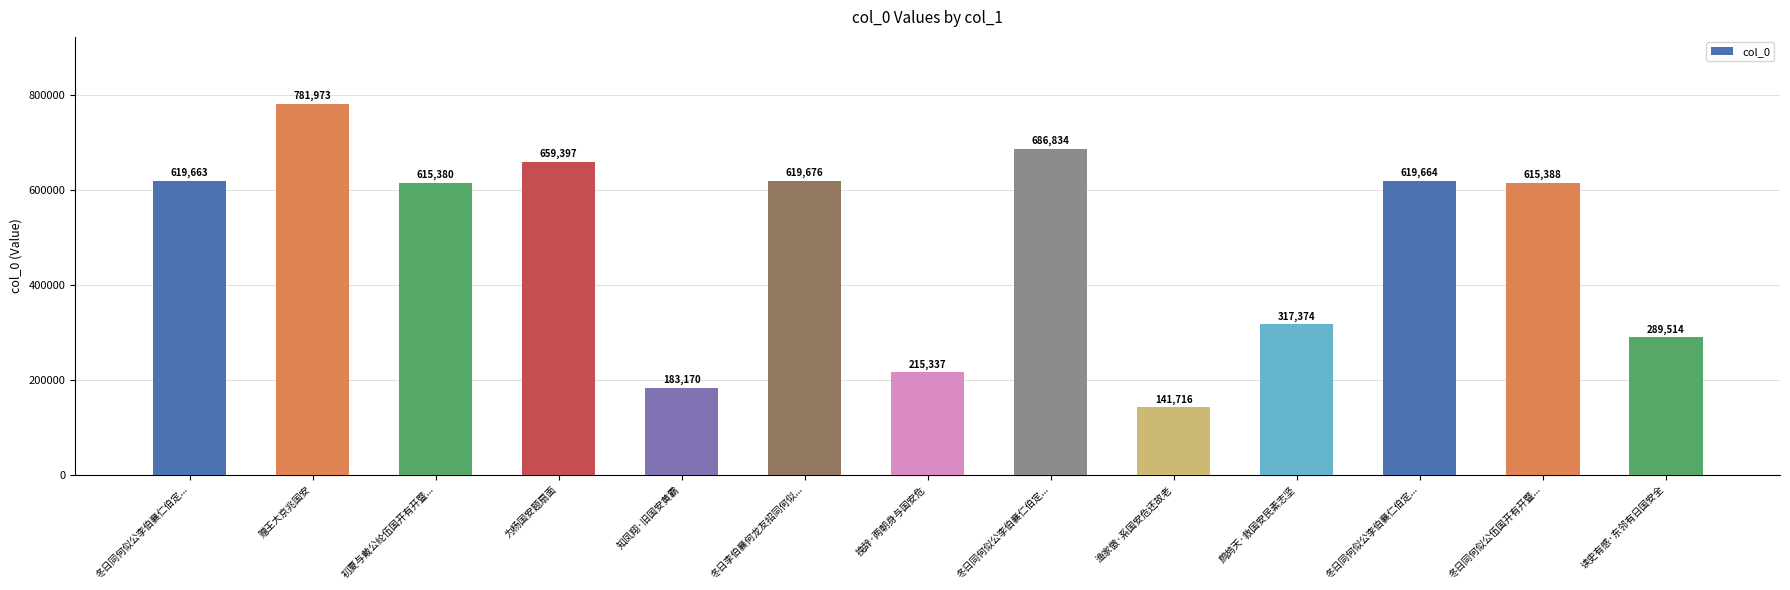

What is the maximum value shown in the chart?

781973